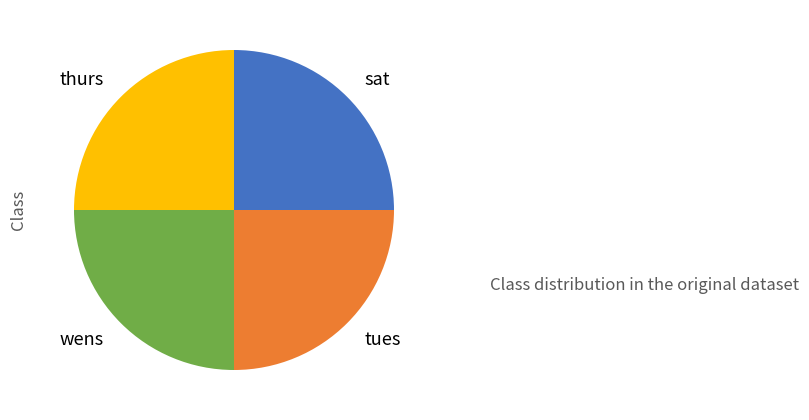

Is there a majority slice in this chart?

No